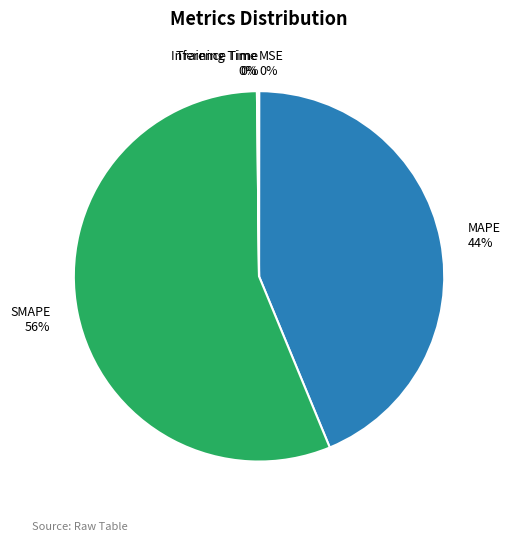

What is the majority slice?

SMAPE